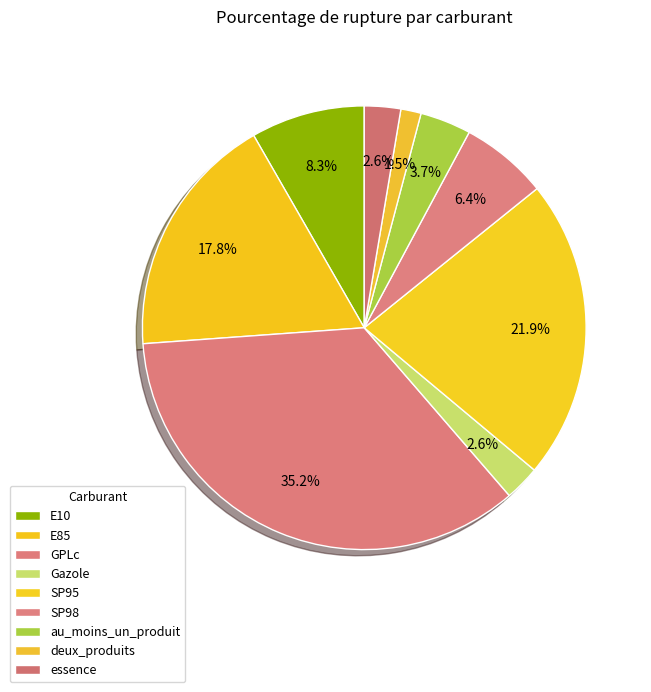

What is the smallest slice in the pie chart?

deux_produits